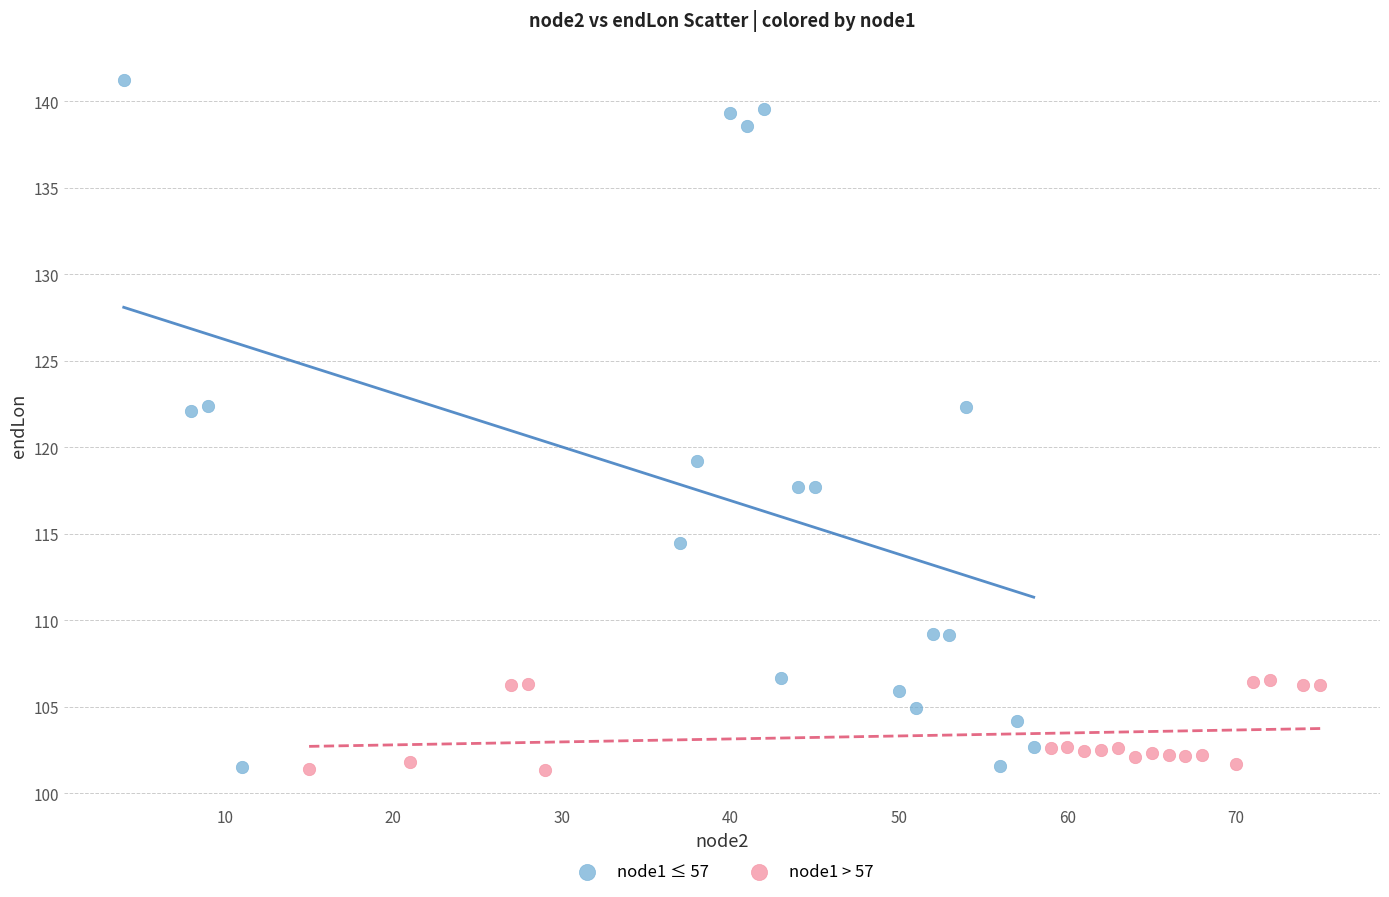

Which series has the widest spread of Y values?

node1 ≤ 57